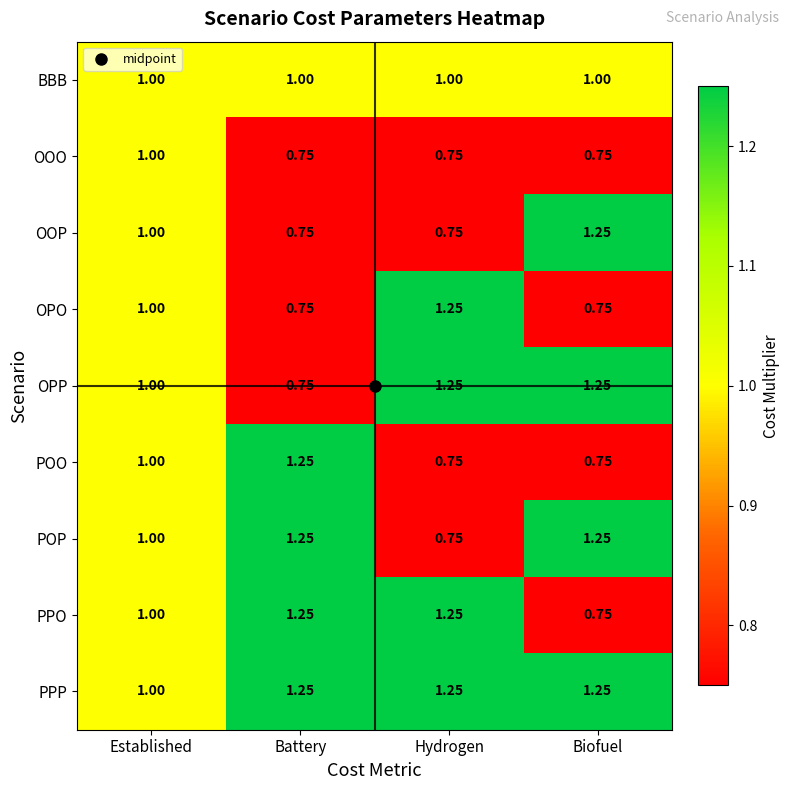

At which label is OOP closest to 1?

Established